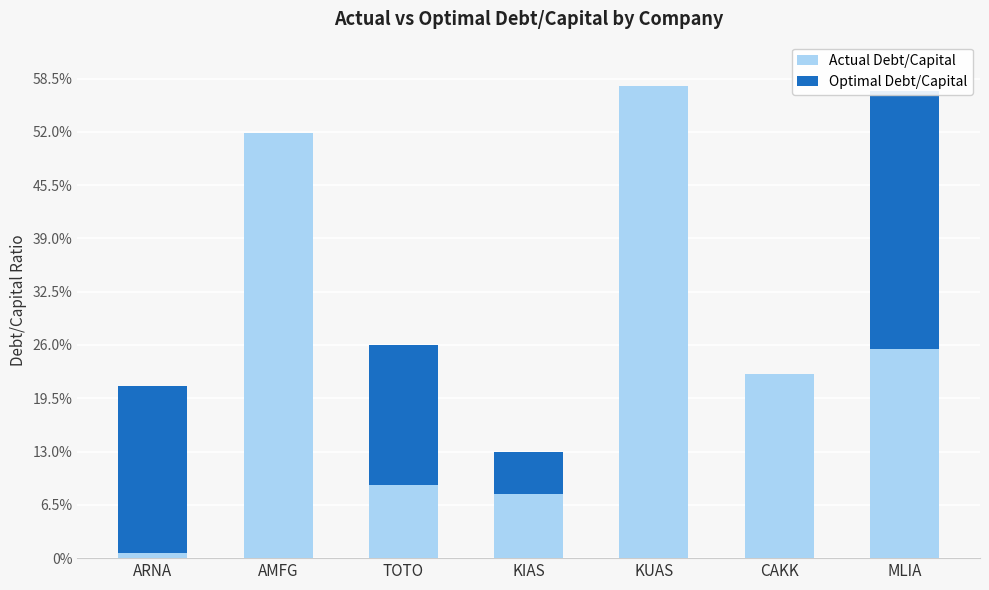

What is the maximum value for Optimal Debt/Capital?

0.3